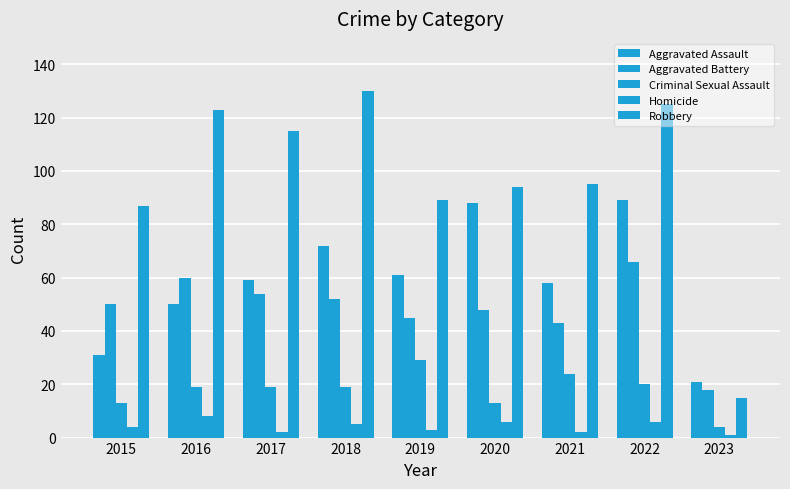

Is the value of Aggravated Battery at 2022 greater than the value of Criminal Sexual Assault at 2019?

Yes